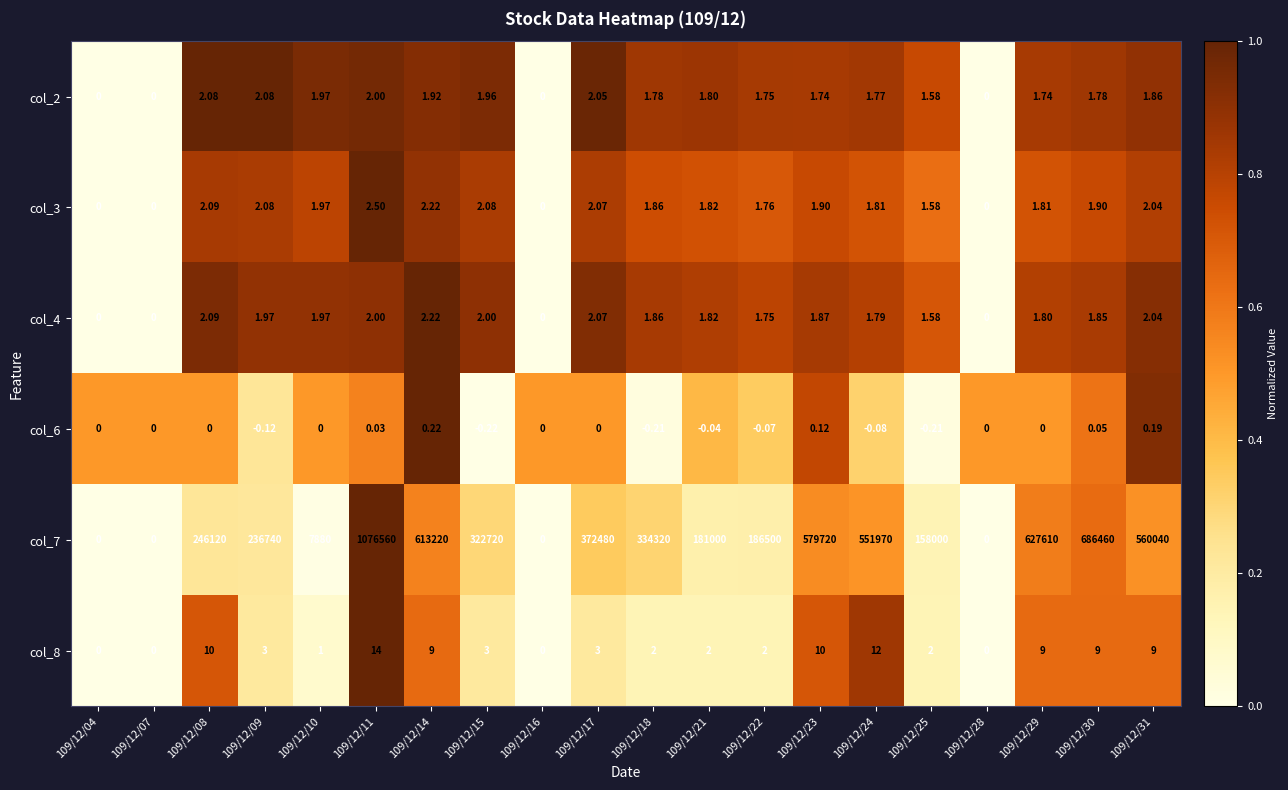

Is the value of col_8 at 109/12/08 greater than the value of col_3 at 109/12/23?

Yes